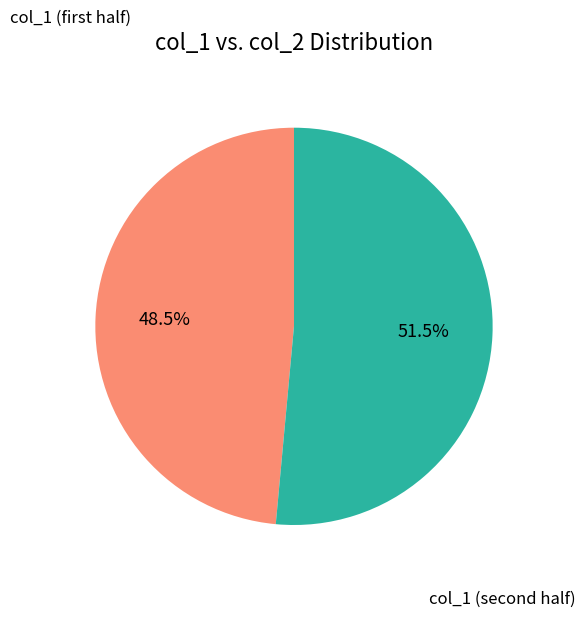

Does any single category account for the majority?

Yes